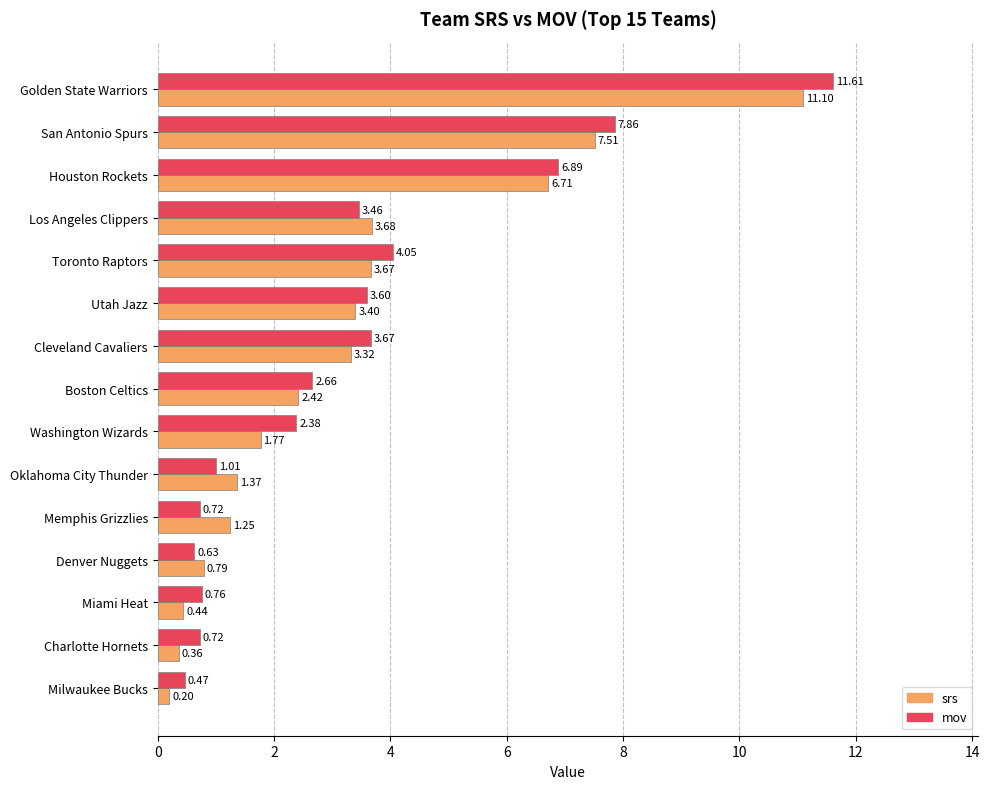

How many values in the mov series are below 2?

6